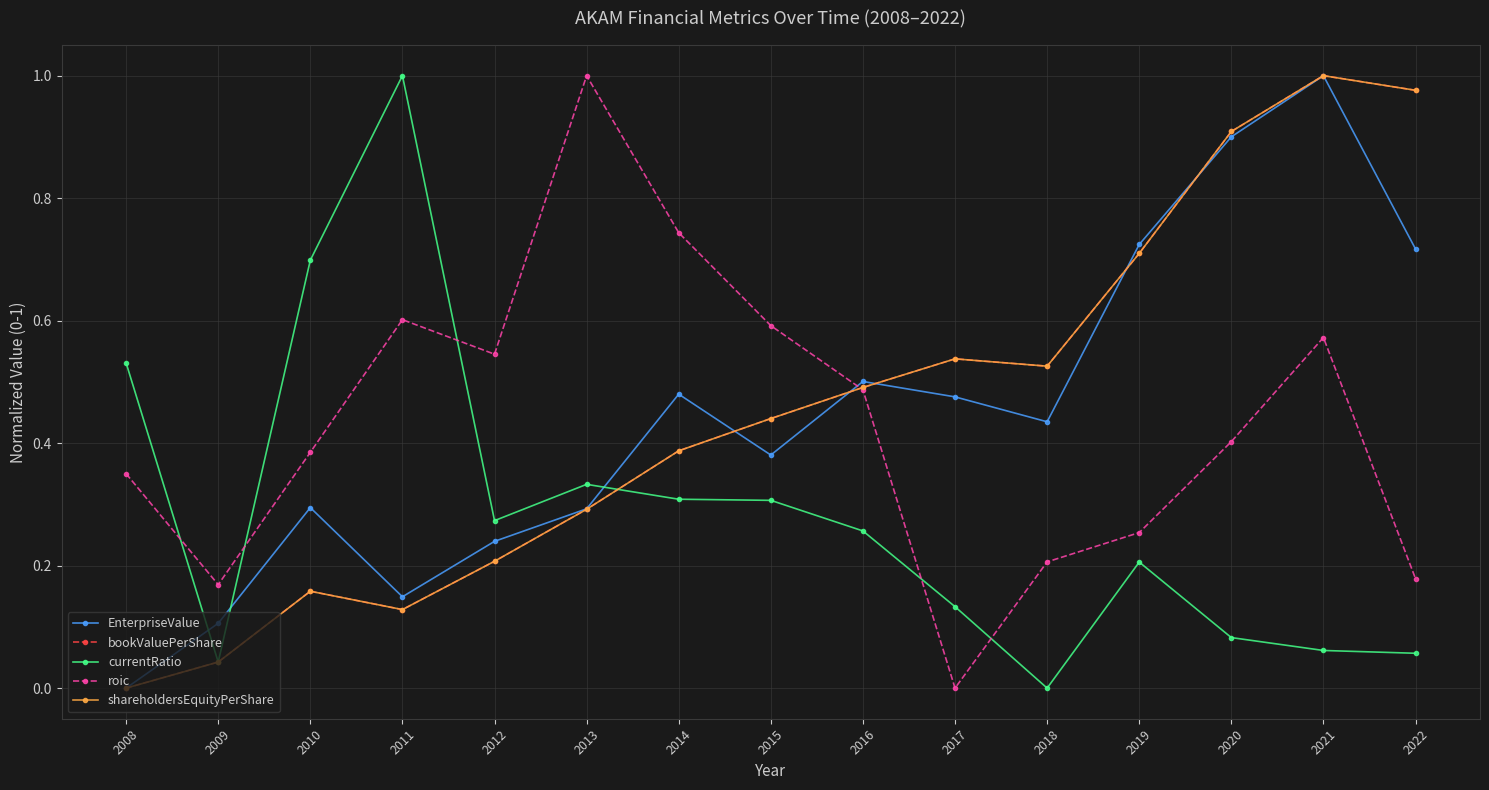

At which label is bookValuePerShare closest to 0?

2008